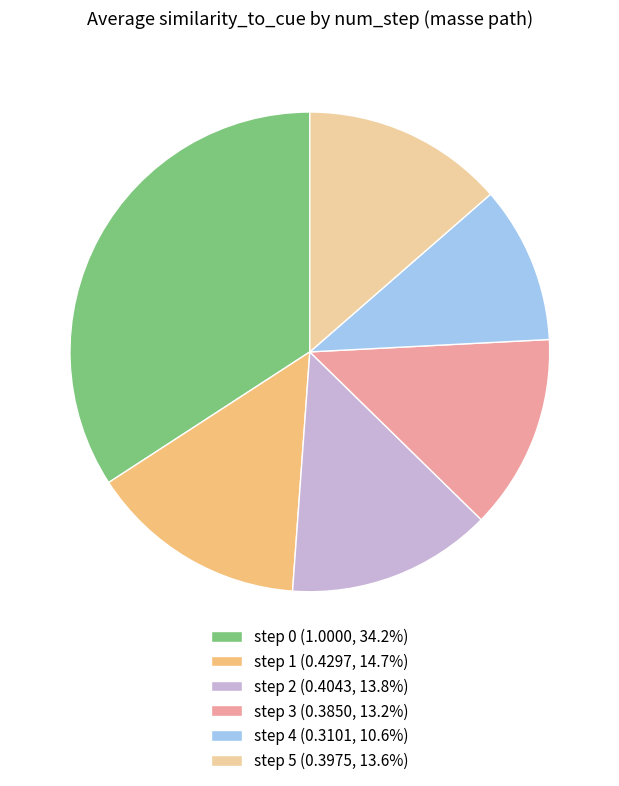

Does step 2 (0.4043, 13.8%) represent more than half of the total?

No